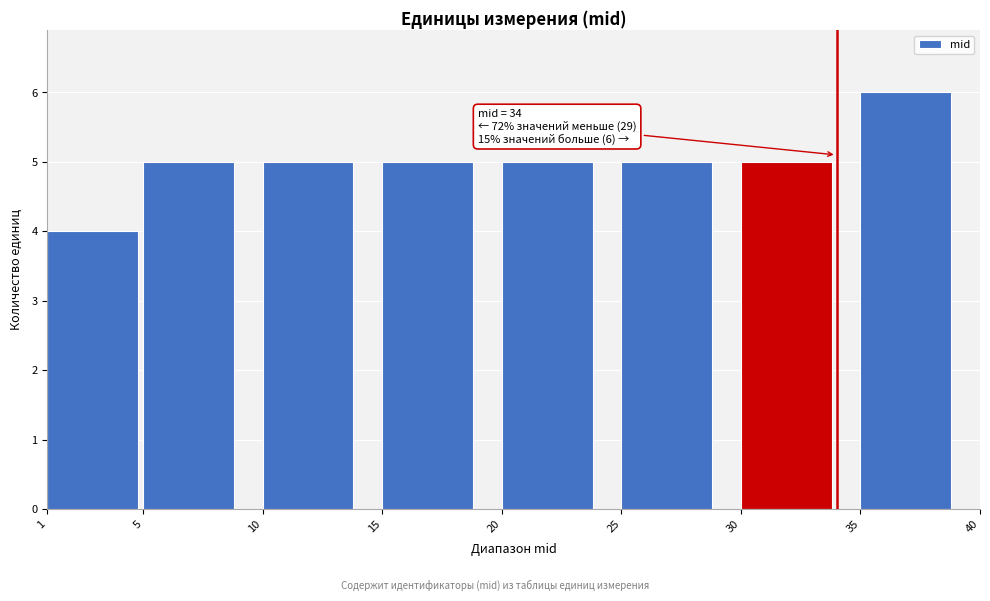

Which range on the x-axis has the tallest bar?

35 to 40